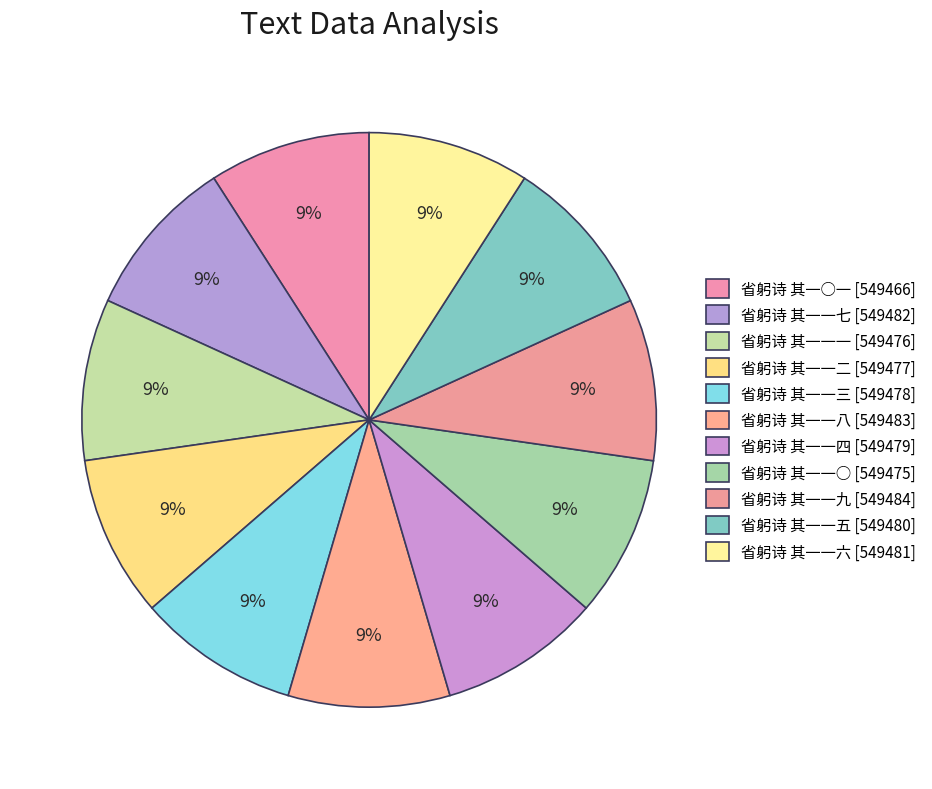

Does 省躬诗 其一一九 represent more than half of the total?

No